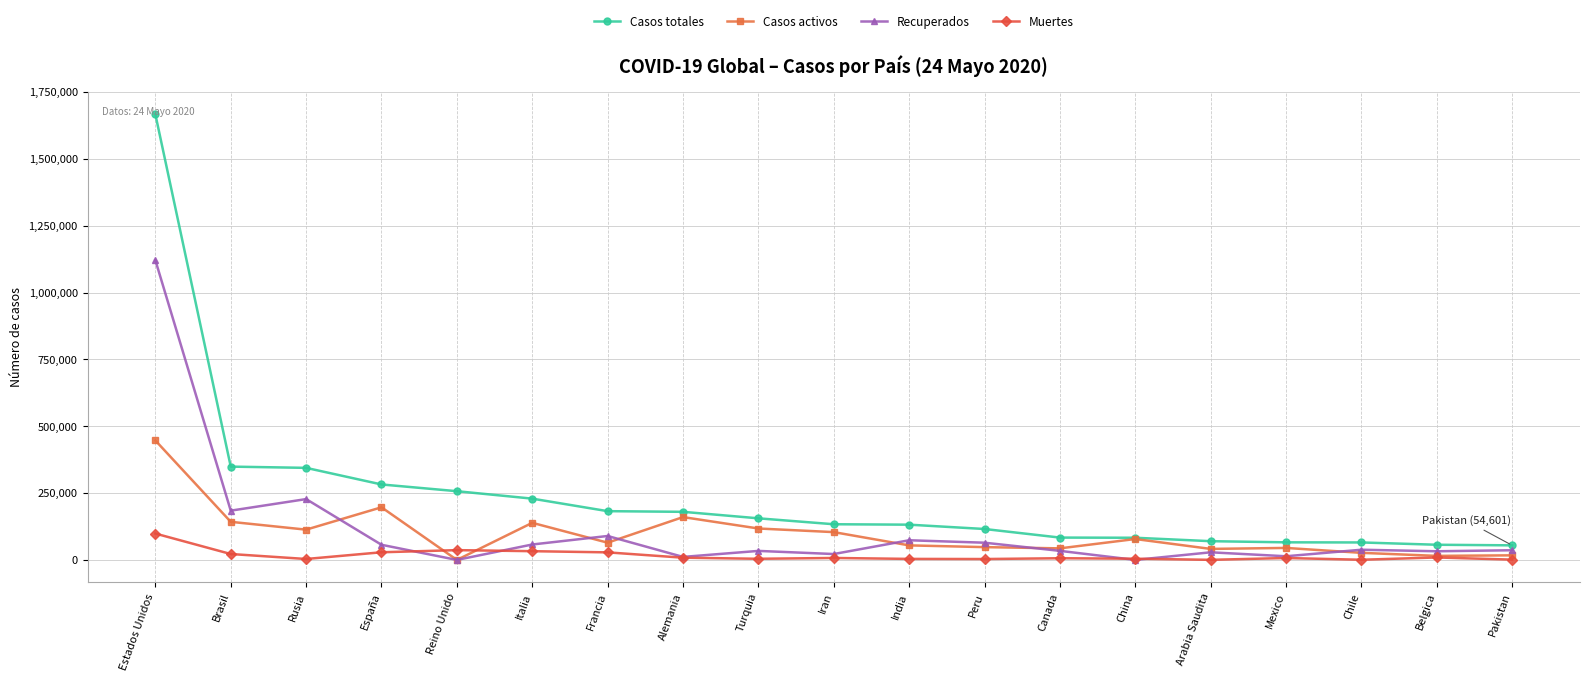

The Casos totales series shows 179986 at Alemania. True or false?

True